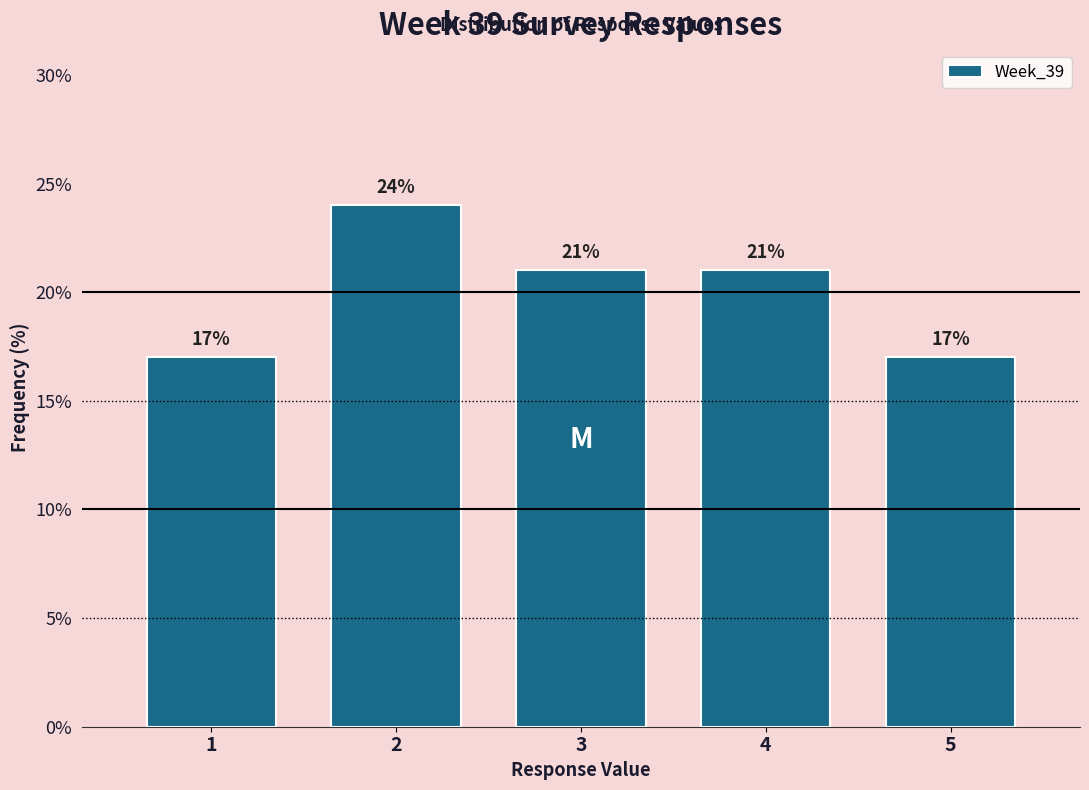

What is the height of the bar covering 1.5 to 2.5 on the x-axis?

24